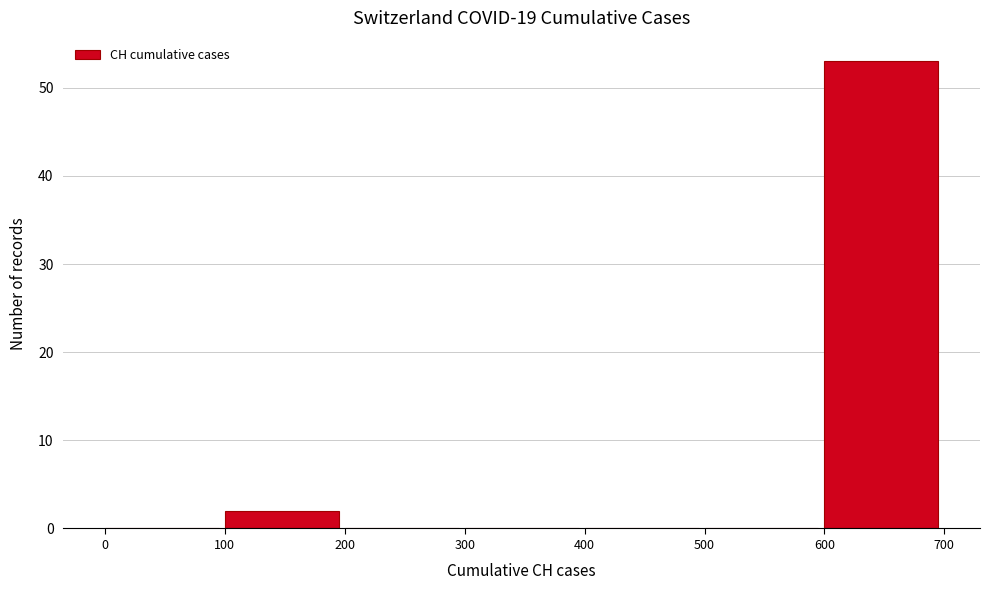

Which range on the x-axis has the tallest bar?

600 to 700